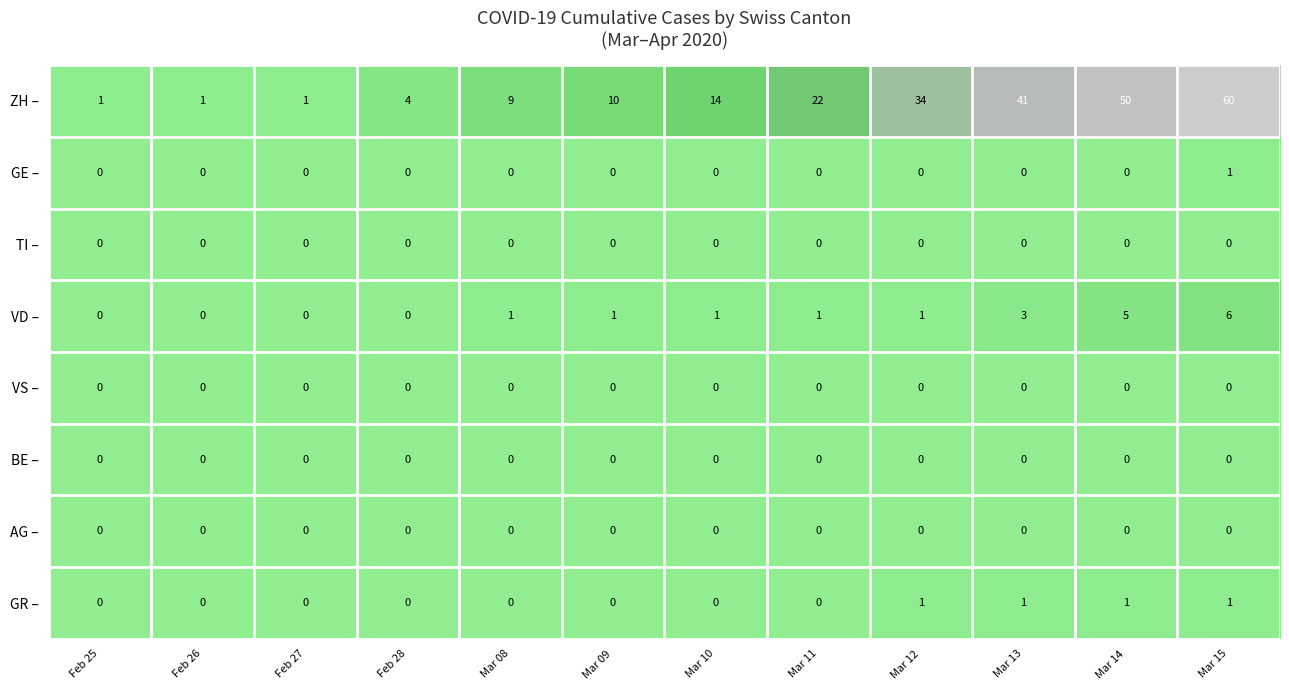

At which label is VD – closest to 3?

Mar 13